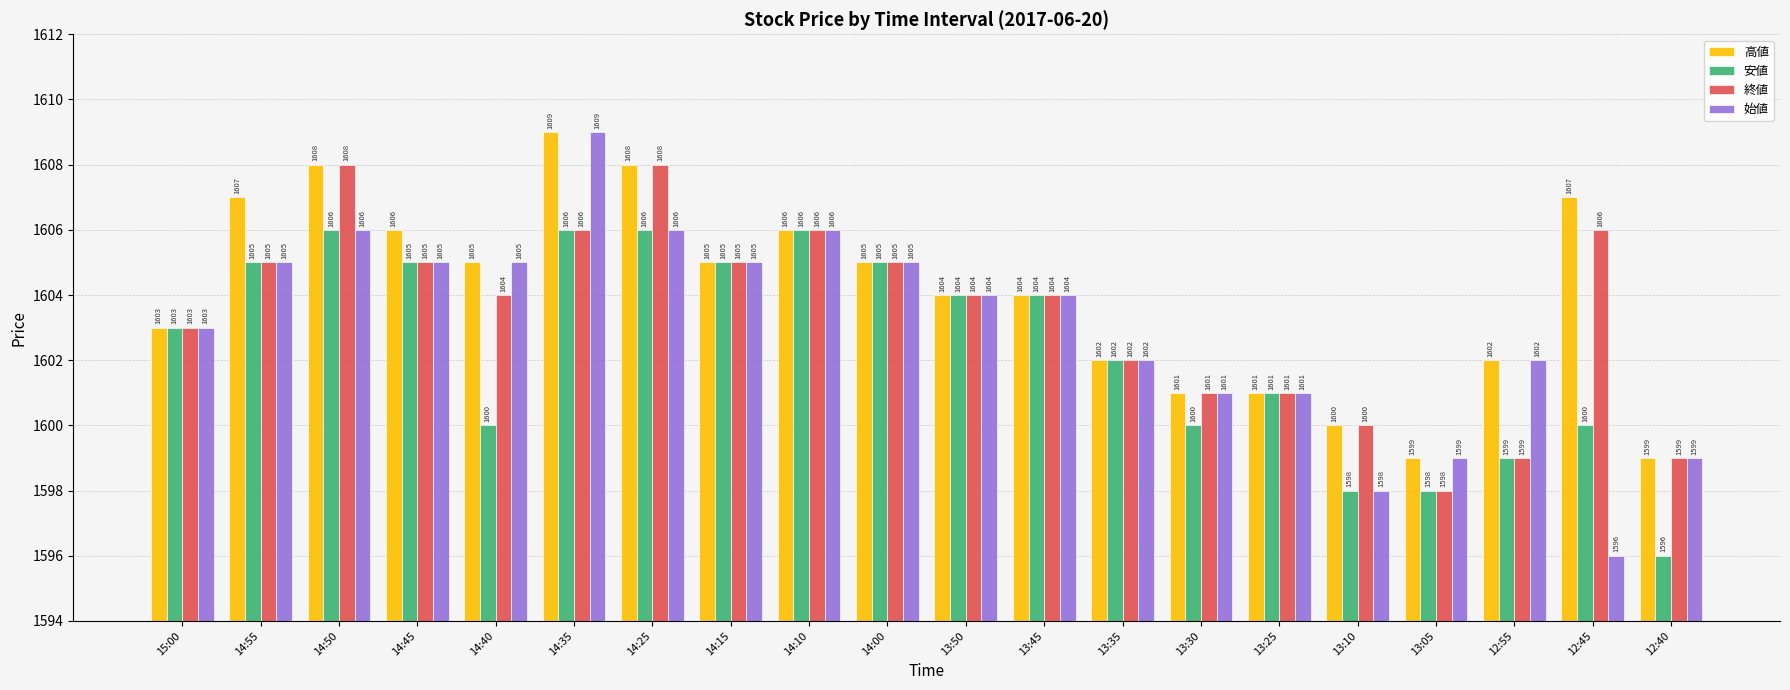

Which series has the widest spread of values?

始値